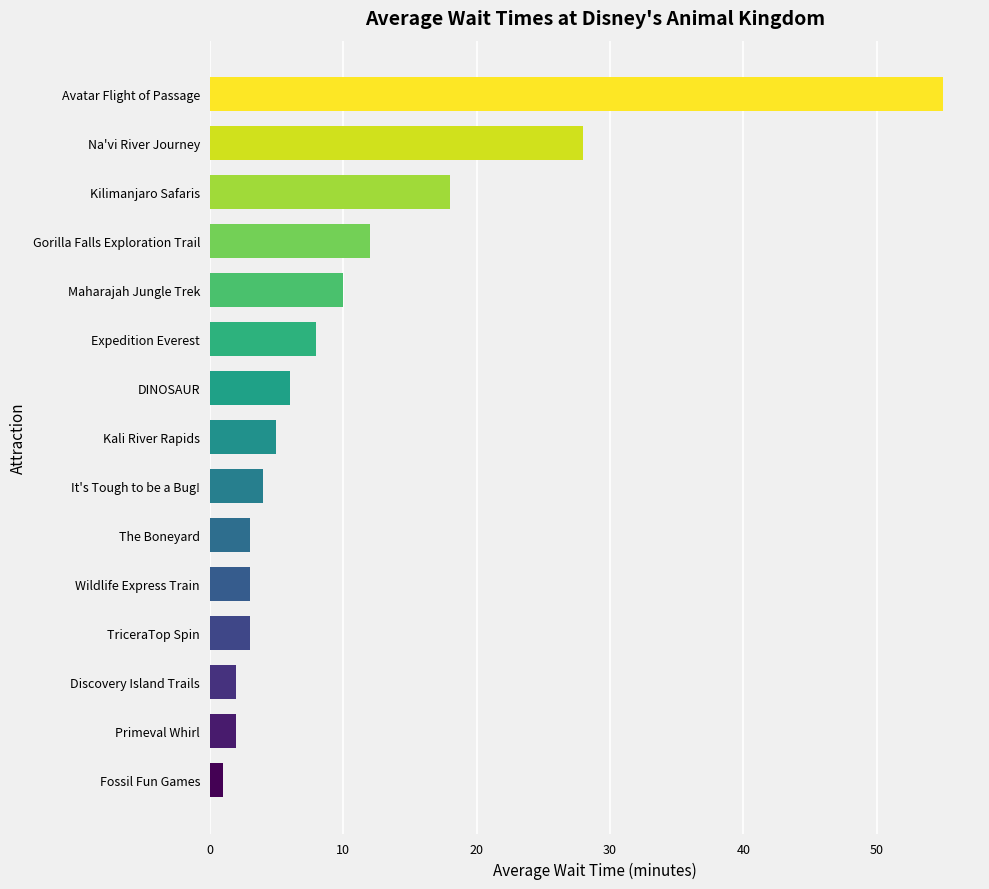

What is the difference between the maximum and minimum values?

54